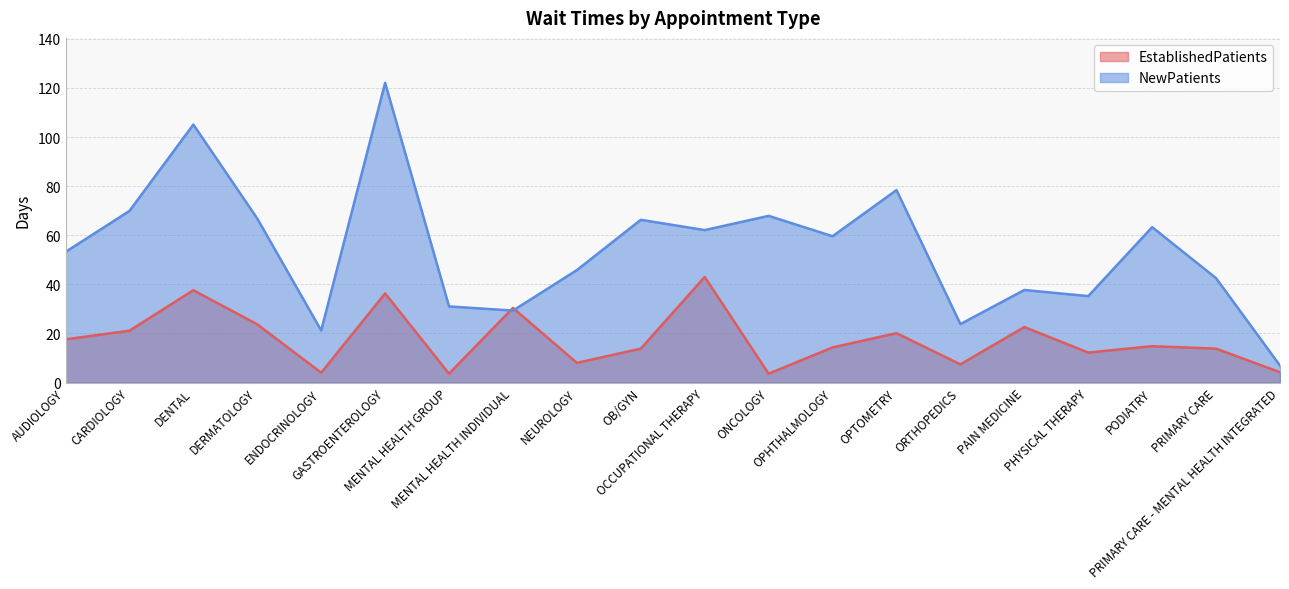

Reading left to right, what are all the values shown in this chart?

EstablishedPatients: AUDIOLOGY=17.6	CARDIOLOGY=21.1	DENTAL=37.6	DERMATOLOGY=23.7	ENDOCRINOLOGY=4.0	GASTROENTEROLOGY=36.3	MENTAL HEALTH GROUP=3.6	MENTAL HEALTH INDIVIDUAL=30.4	NEUROLOGY=8.0	OB/GYN=13.8	OCCUPATIONAL THERAPY=43.0	ONCOLOGY=3.6	OPHTHALMOLOGY=14.3	OPTOMETRY=20.1	ORTHOPEDICS=7.4	PAIN MEDICINE=22.6	PHYSICAL THERAPY=12.2	PODIATRY=14.8	PRIMARY CARE=13.8	PRIMARY CARE - MENTAL HEALTH INTEGRATED=4.2
NewPatients: AUDIOLOGY=53.2	CARDIOLOGY=69.9	DENTAL=105.1	DERMATOLOGY=66.8	ENDOCRINOLOGY=21.2	GASTROENTEROLOGY=122.1	MENTAL HEALTH GROUP=31.0	MENTAL HEALTH INDIVIDUAL=29.3	NEUROLOGY=45.8	OB/GYN=66.3	OCCUPATIONAL THERAPY=62.1	ONCOLOGY=67.9	OPHTHALMOLOGY=59.6	OPTOMETRY=78.4	ORTHOPEDICS=23.8	PAIN MEDICINE=37.7	PHYSICAL THERAPY=35.2	PODIATRY=63.3	PRIMARY CARE=42.5	PRIMARY CARE - MENTAL HEALTH INTEGRATED=6.9